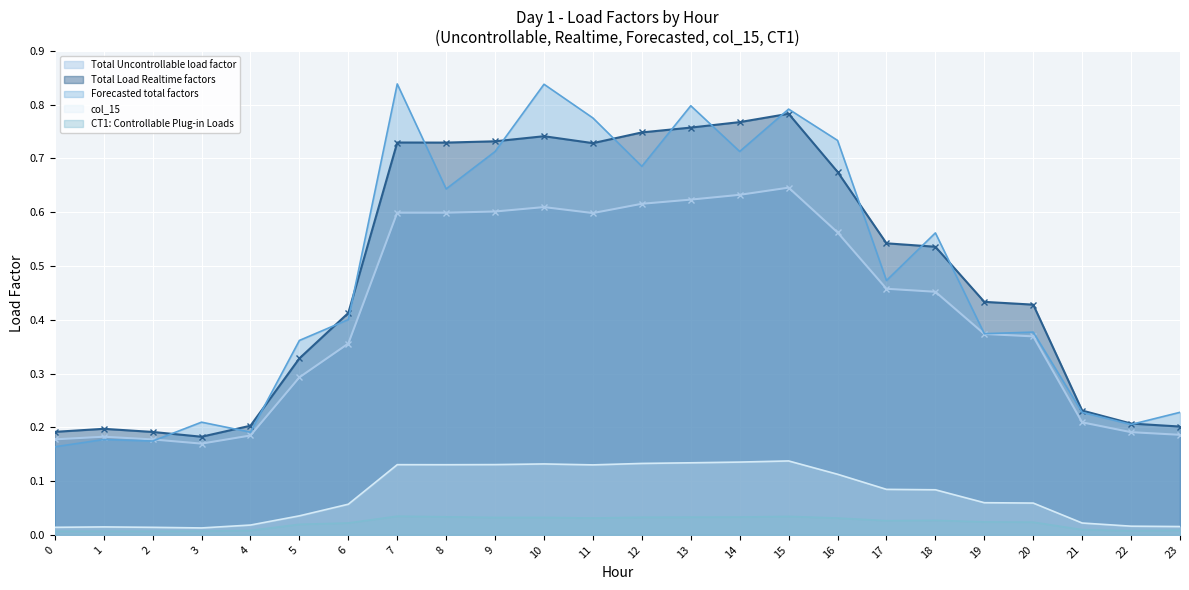

What is the spread (max minus min) of values at 8?

0.7